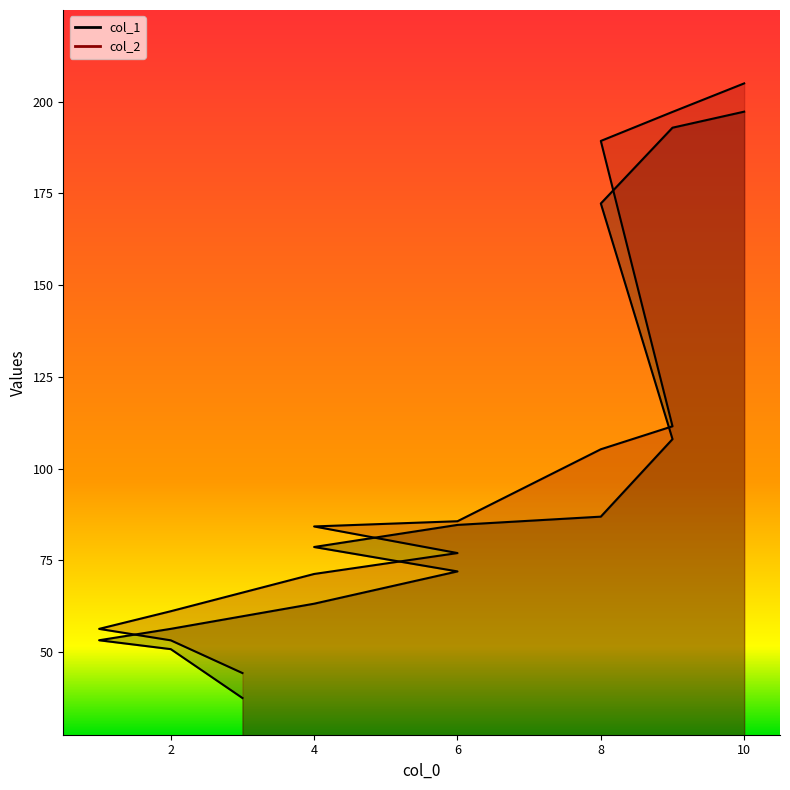

At how many categories does at least one series exceed 55?

11